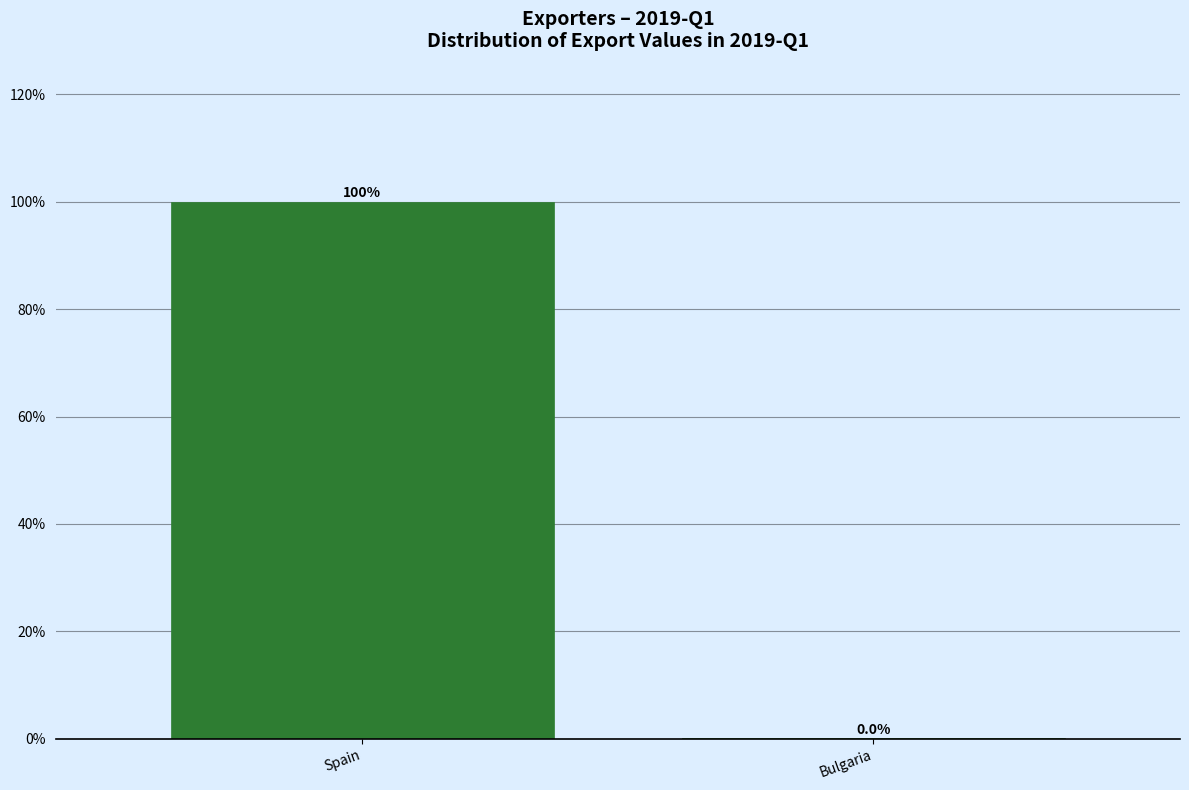

What value does the data have at Spain?

100.0